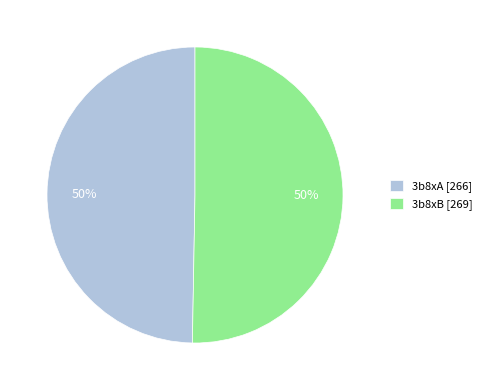

To the nearest percent, what is the combined percentage of 3b8xB [269] and 3b8xA [266]?

100%